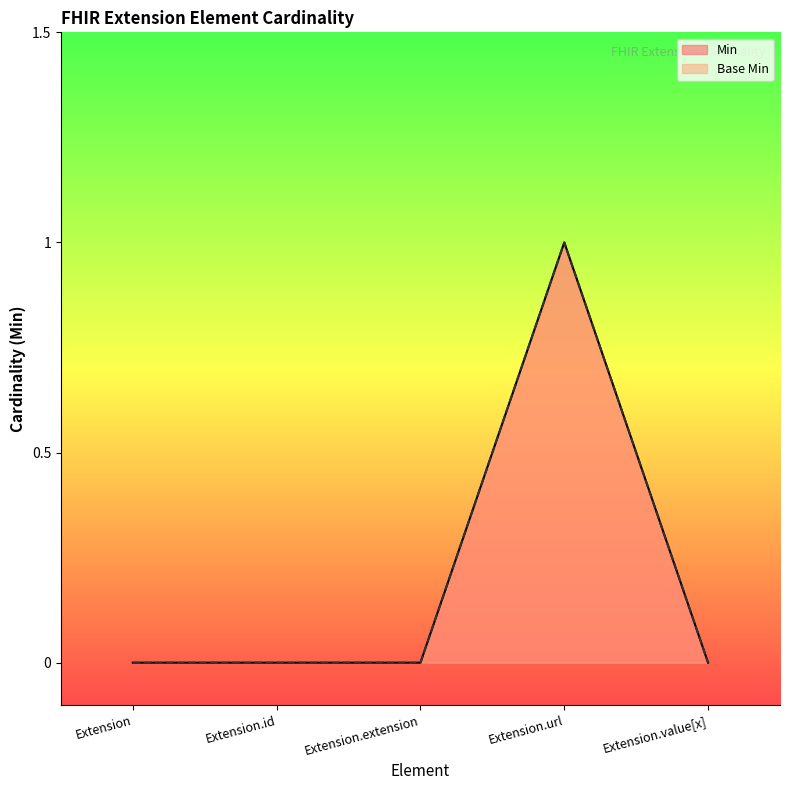

Reading right to left, transcribe all the data shown in this chart.

Min: Extension.value[x]=0	Extension.url=1	Extension.extension=0	Extension.id=0	Extension=0
Base Min: Extension.value[x]=0	Extension.url=1	Extension.extension=0	Extension.id=0	Extension=0